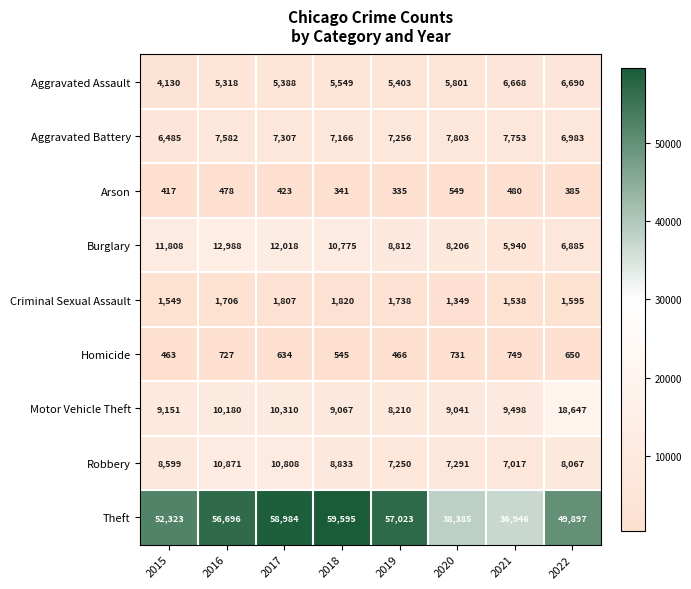

What is the difference between the maximum and minimum values in the Motor Vehicle Theft series?

10437